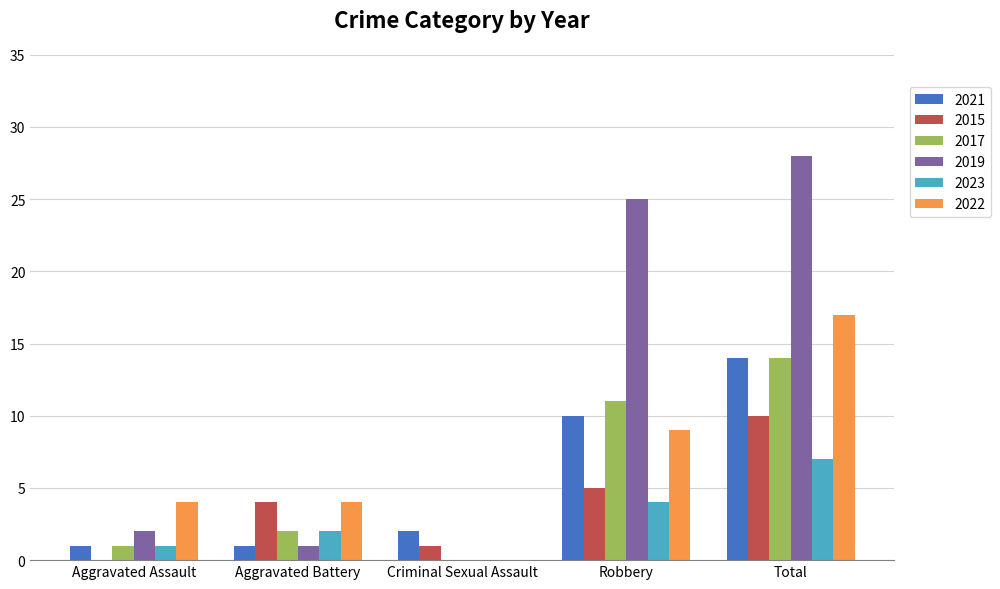

Which series changed the most between Aggravated Assault and Criminal Sexual Assault?

2022